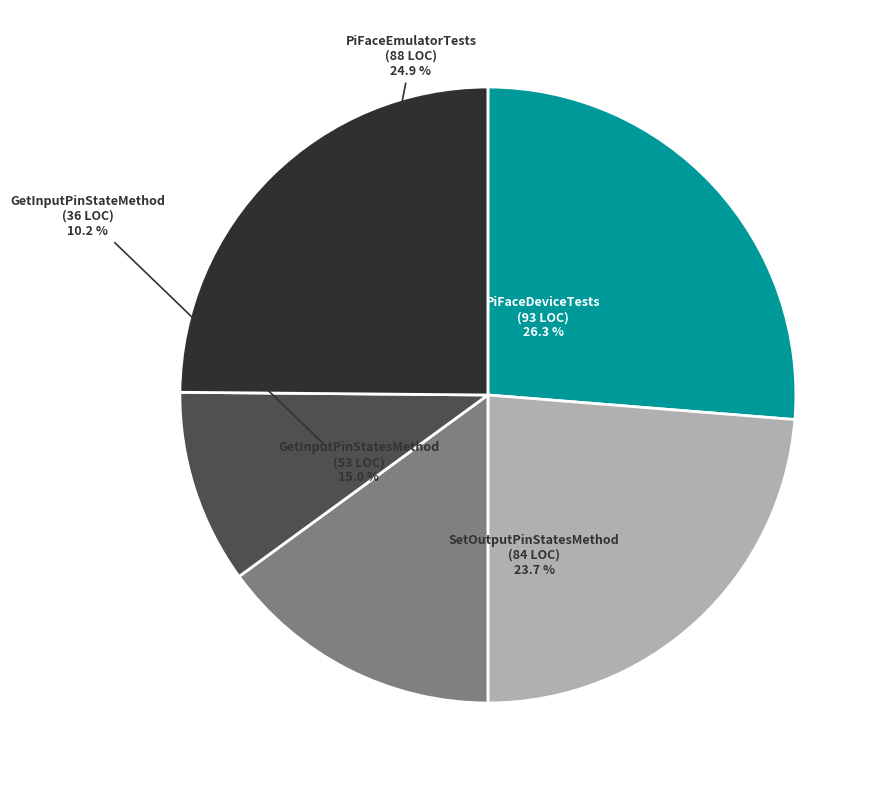

What percentage is NOT represented by PiFaceDeviceTests?

73.7%